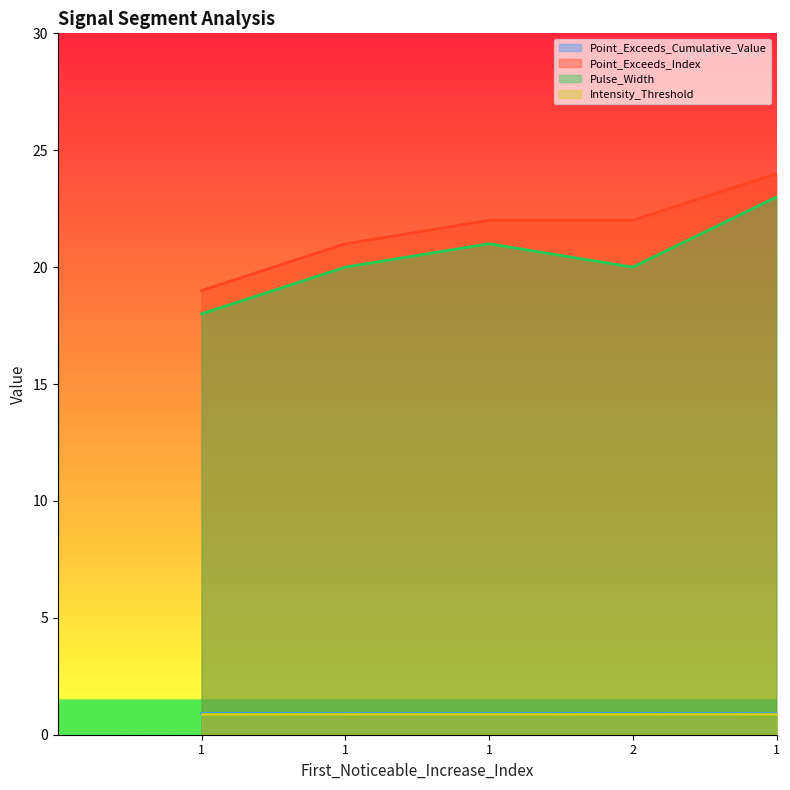

Count the Pulse_Width values in the range 20 to 21.

3